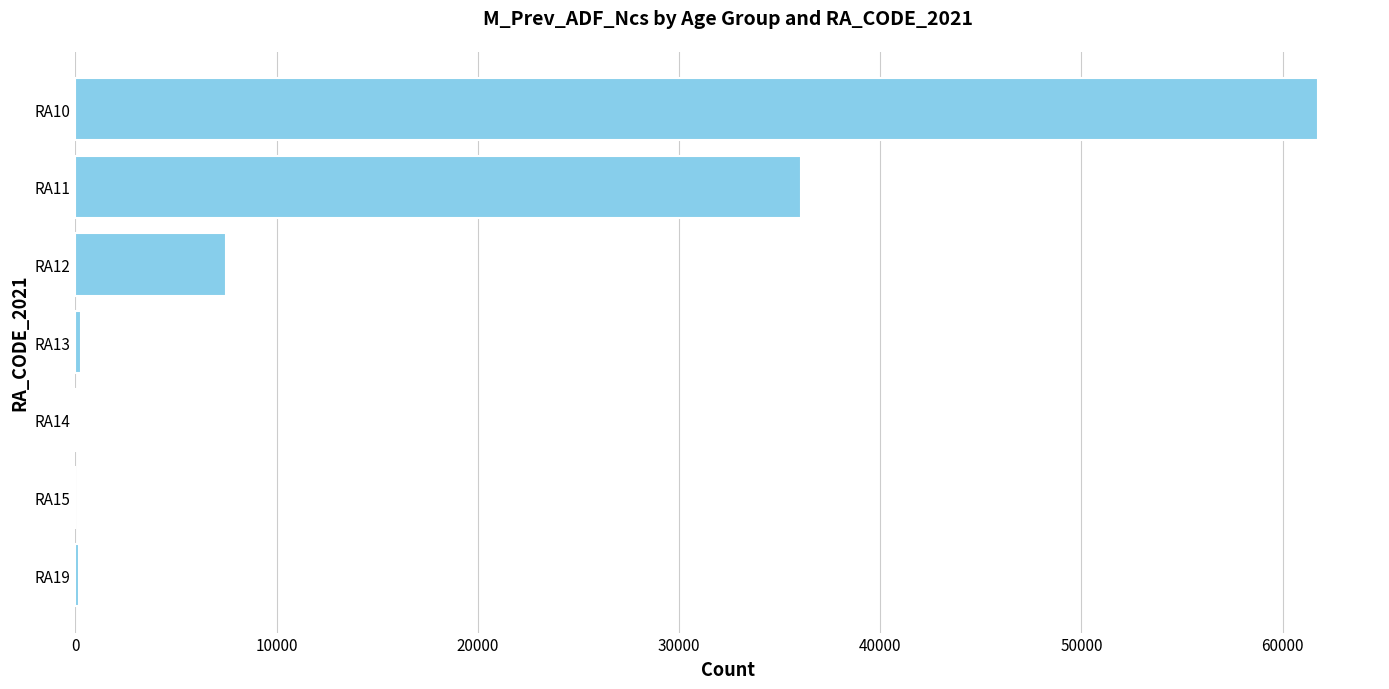

Which category has the highest value across all series?

RA10